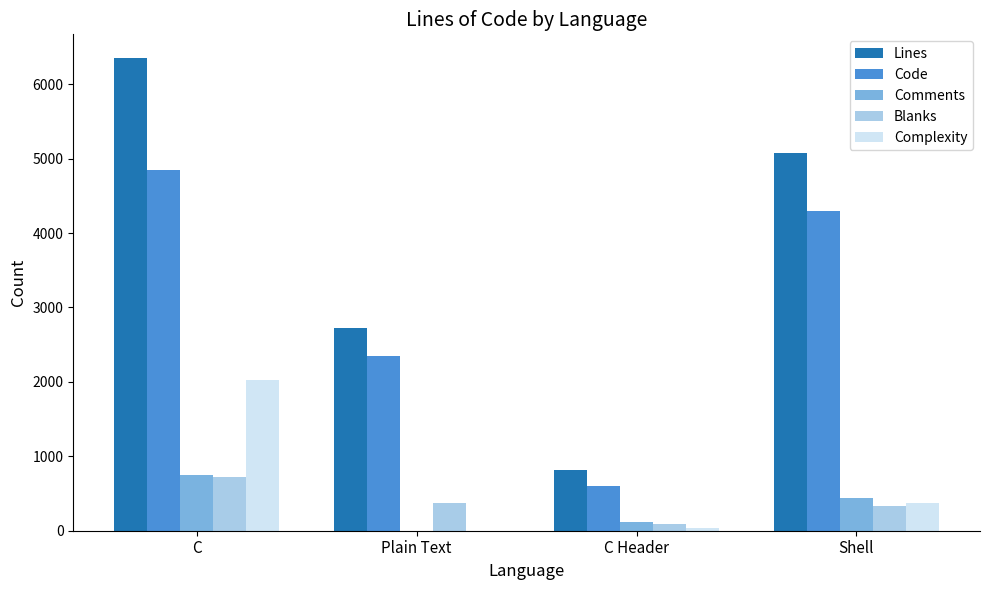

At which category is the sum across all series the highest?

C